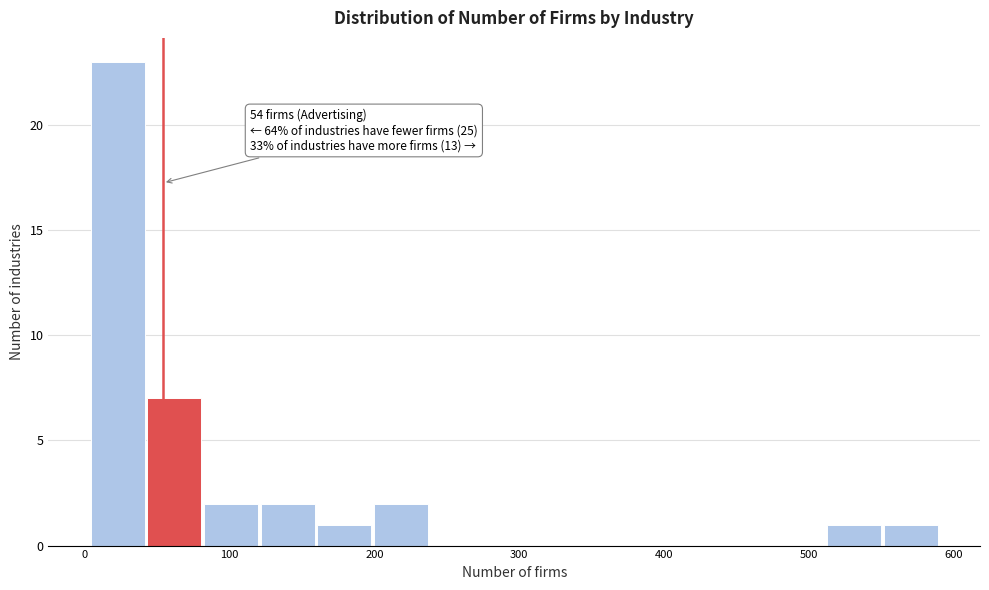

Around what value on the x-axis is the tallest bar? Give the approximate position of its centre, as read against the axis.

20